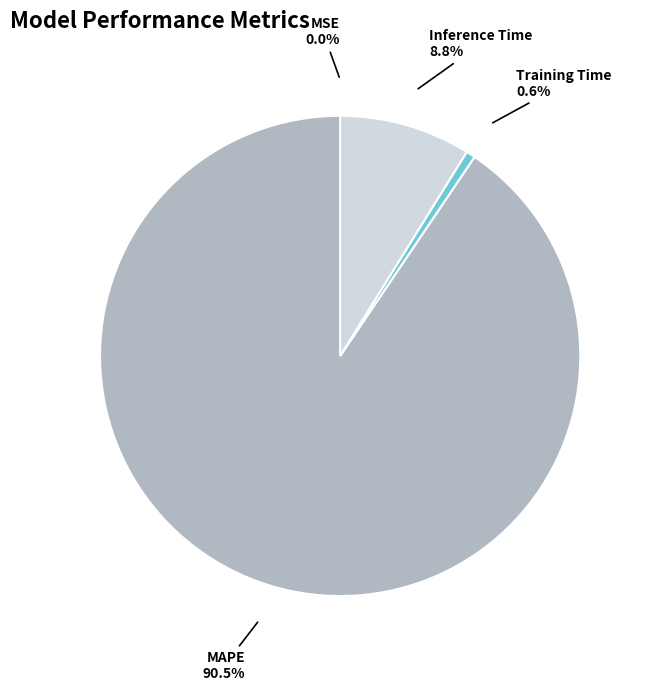

Which category has the biggest portion of the pie?

MAPE